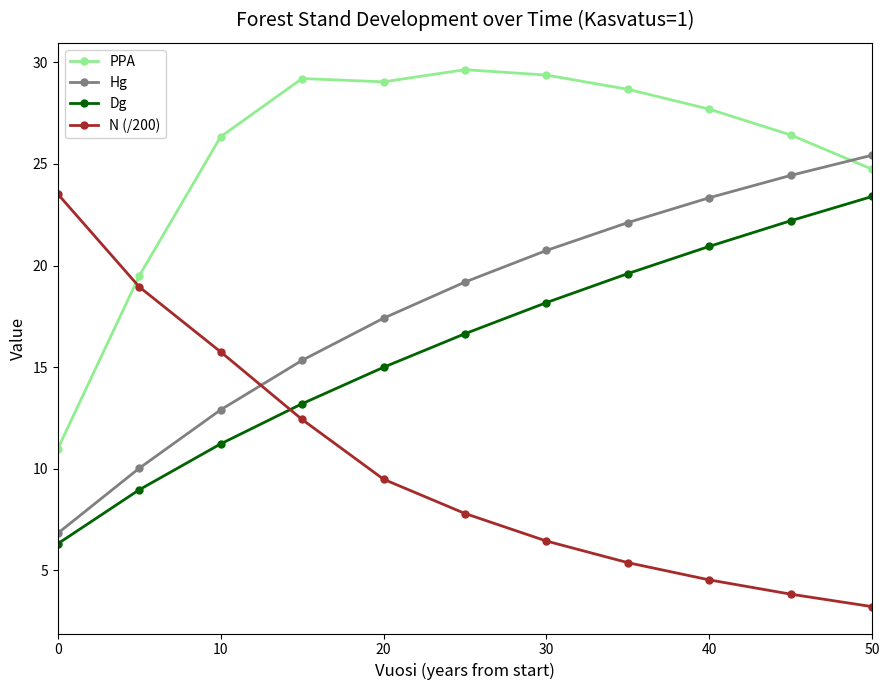

What is the value of the N (/200) point at the 10th from the left?

3.8